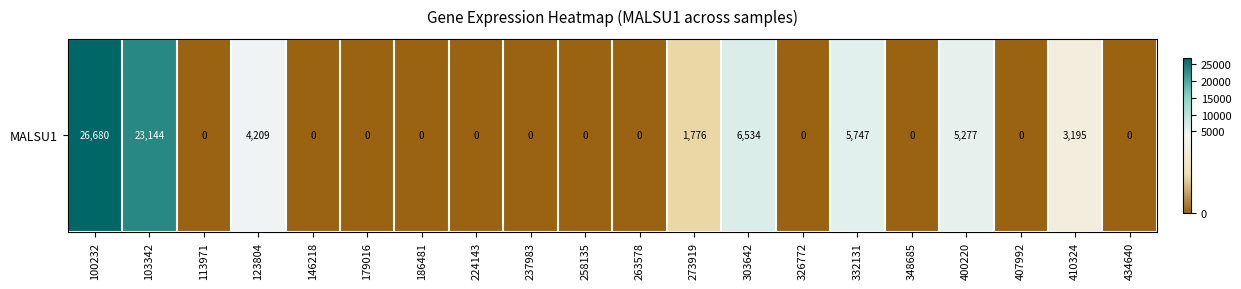

The value at 410324 is 5582. True or false?

False